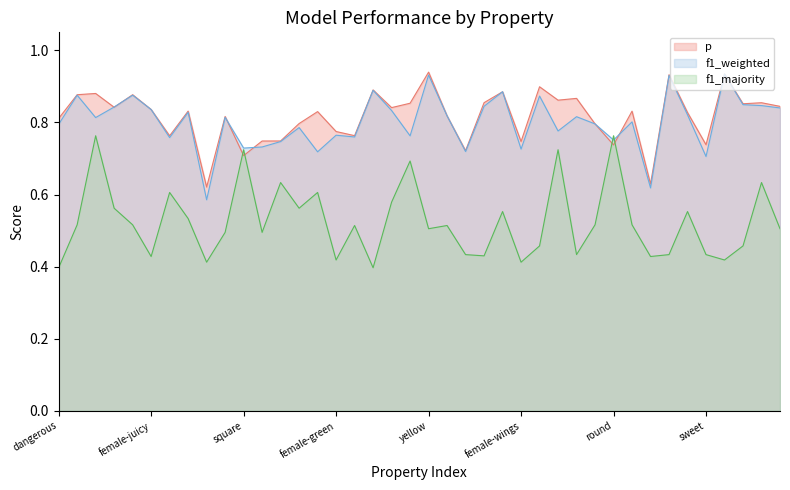

Count the number of data series in this chart.

3